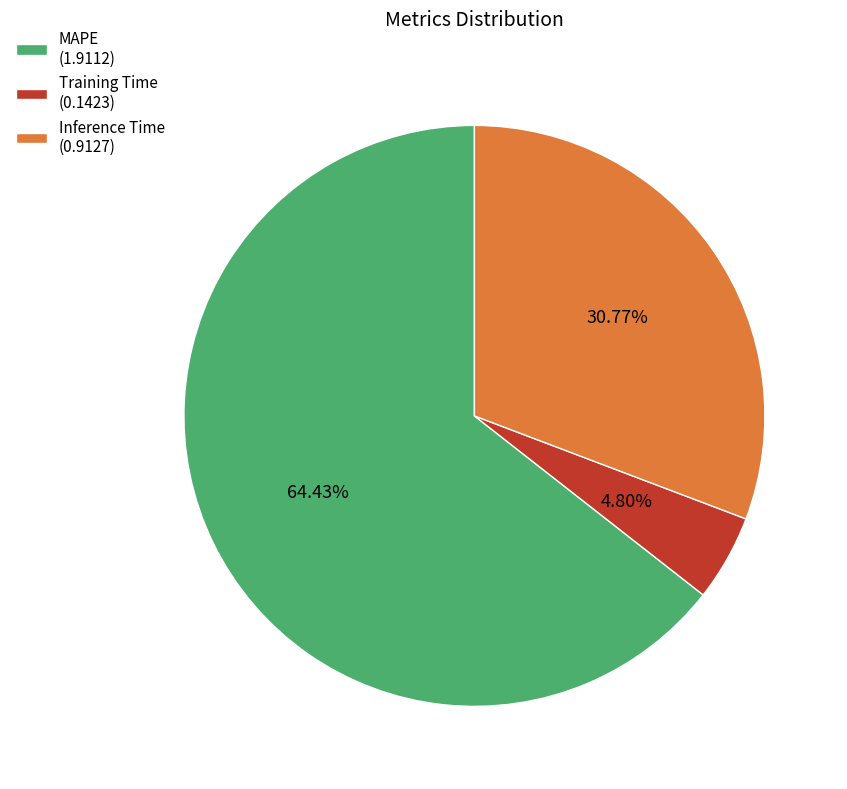

To the nearest percent, what percentage of the pie is Training Time?

5%